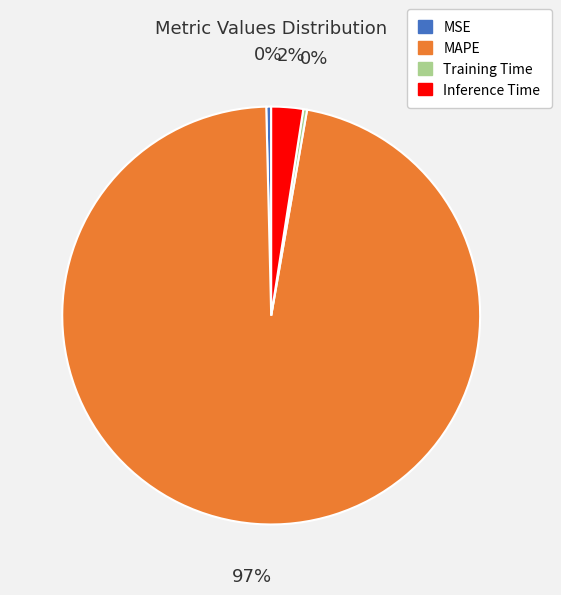

Combined, do MAPE and MSE account for over 50%?

Yes